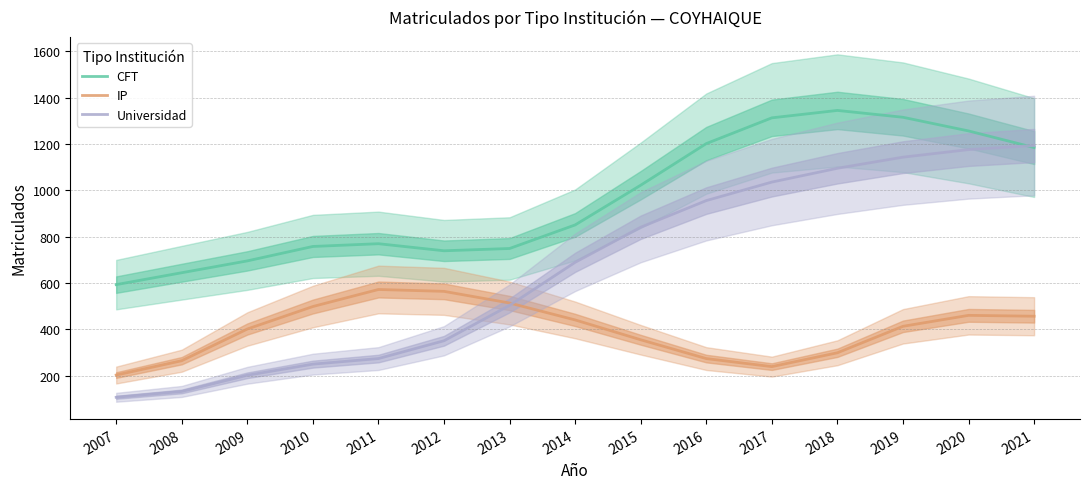

What is the average value of the IP series?

397.0